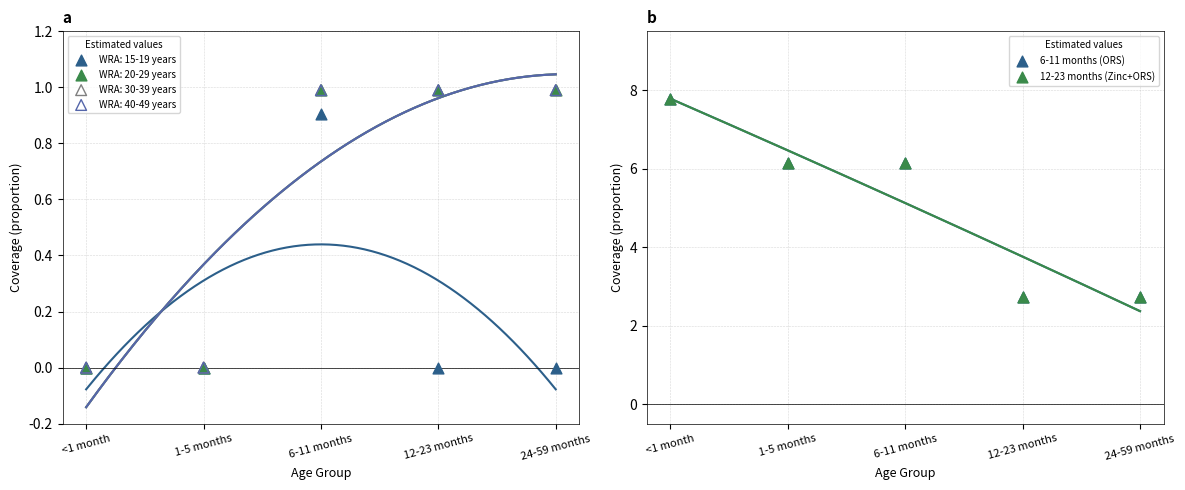

What are all the series names shown in the legend?

6-11 months (ORS), 12-23 months (Zinc+ORS)